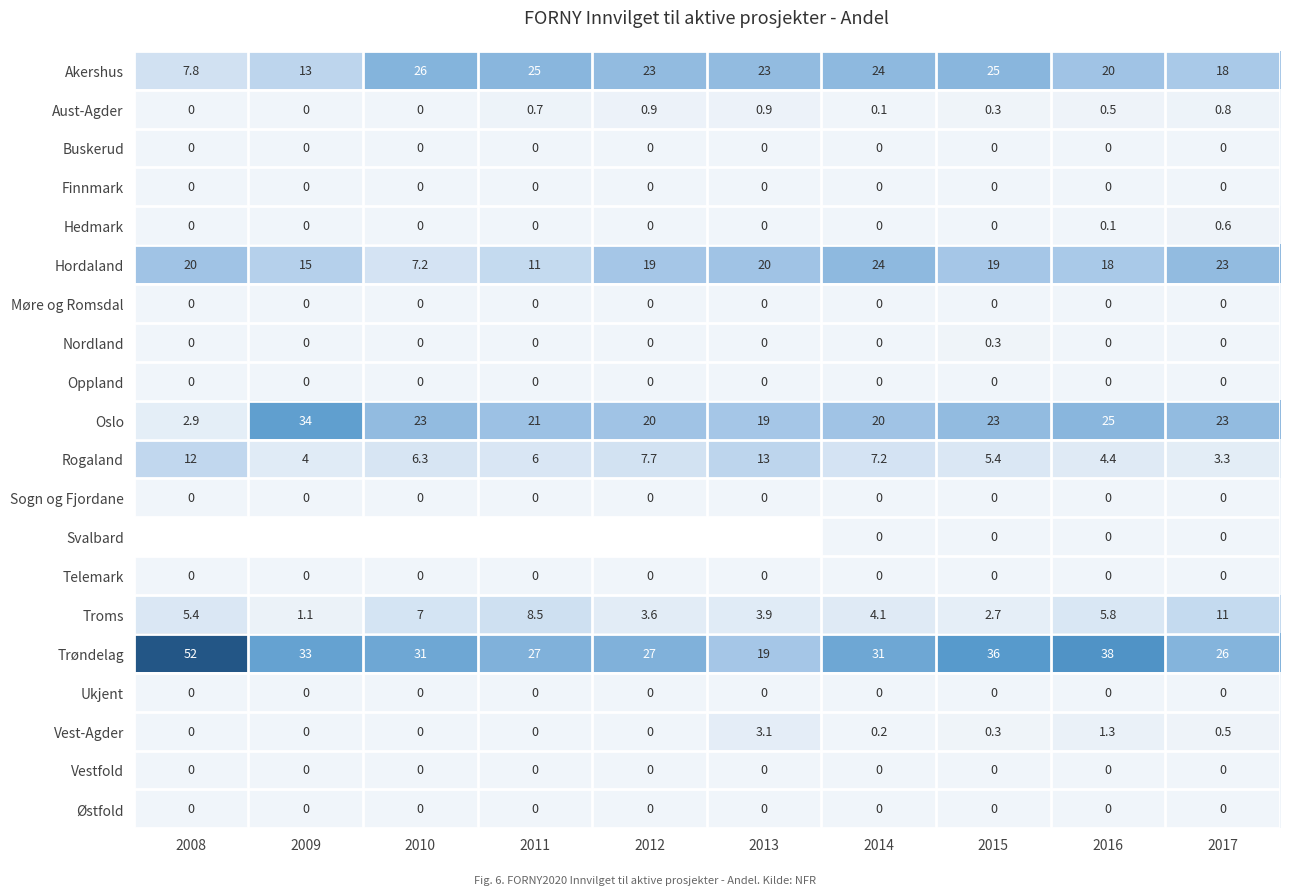

At which category is the sum across all series the highest?

2016